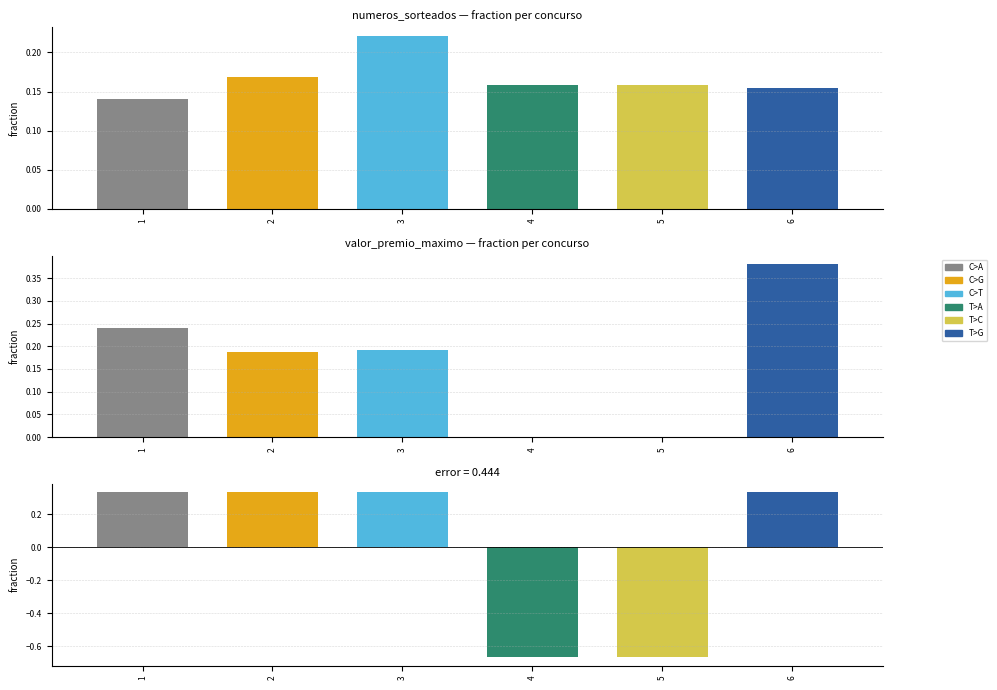

What is the highest value of the valor_premio_maximo series?

0.4